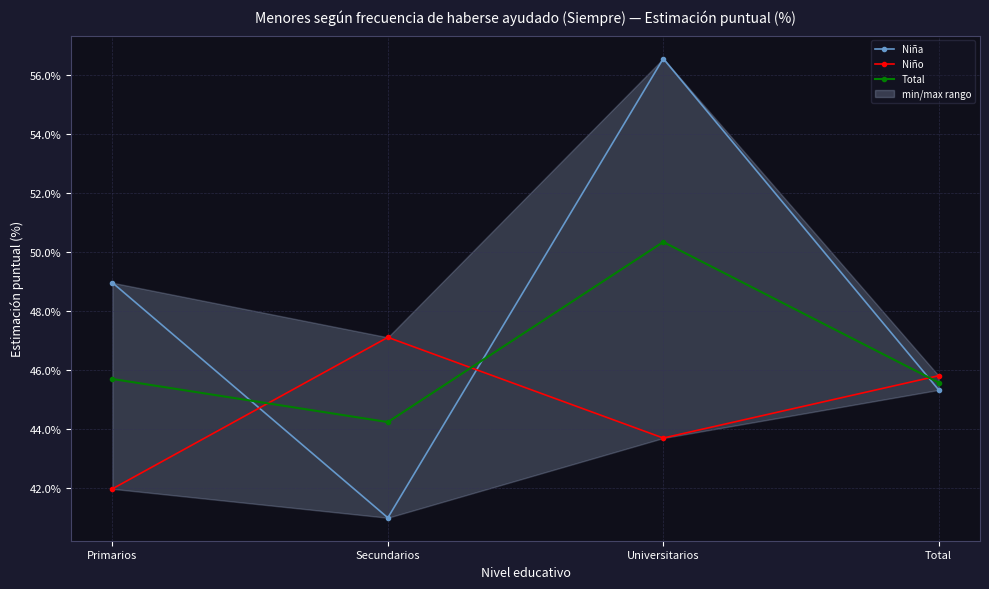

Read the Niña value at Primarios.

49.0